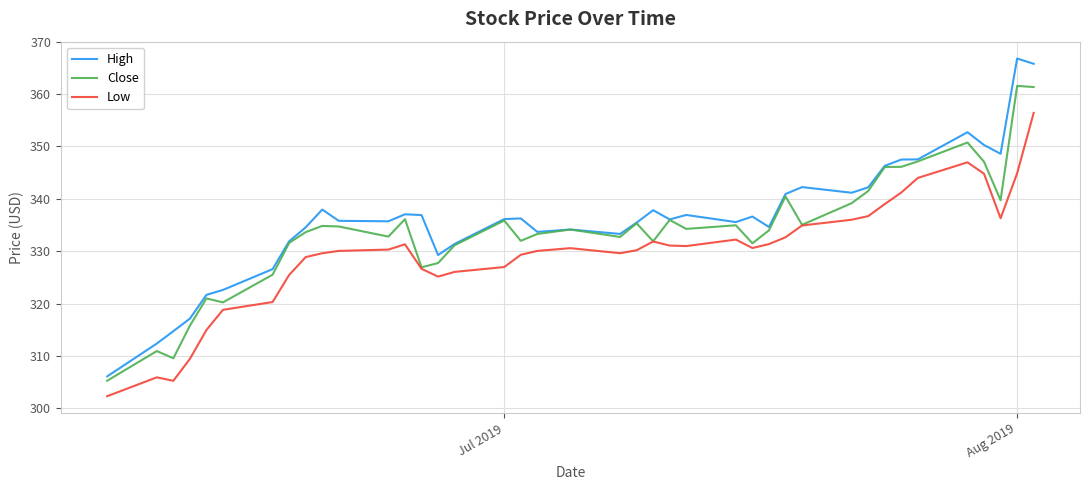

True or false: High and Low intersect in this chart.

False